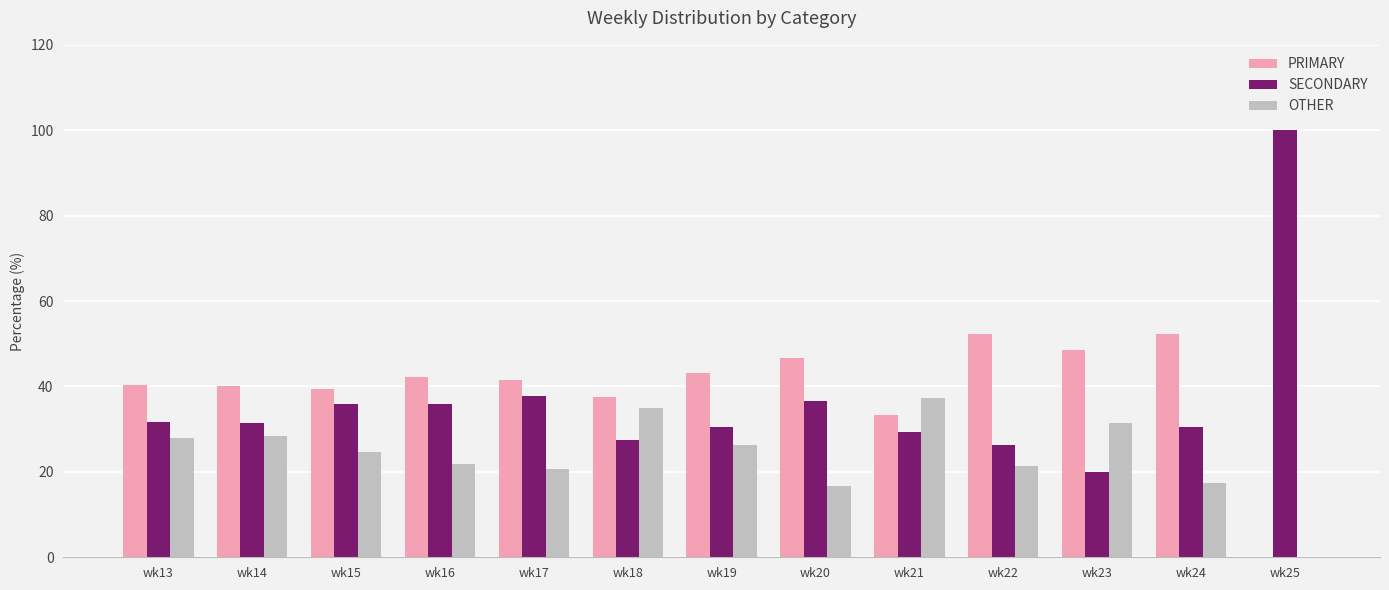

What is the approximate value of SECONDARY at wk17?

37.8